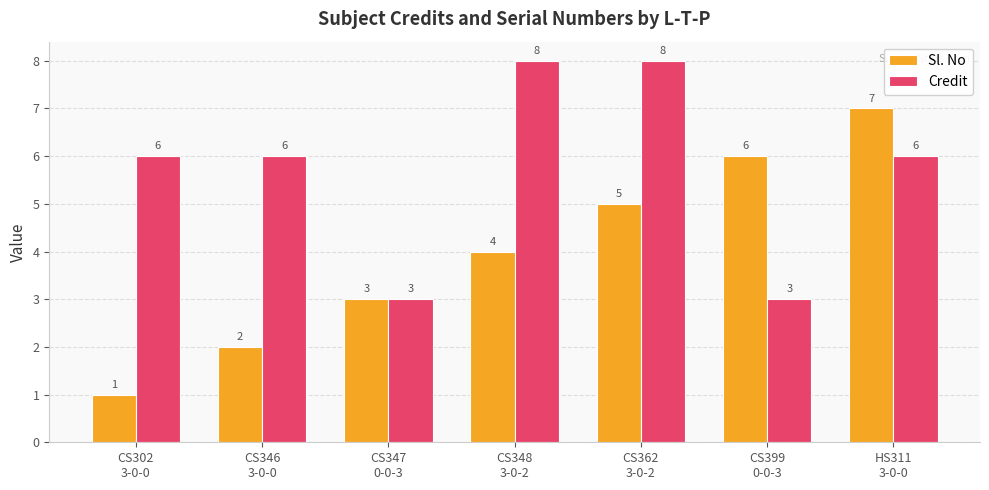

What is the sum of all Credit values?

40